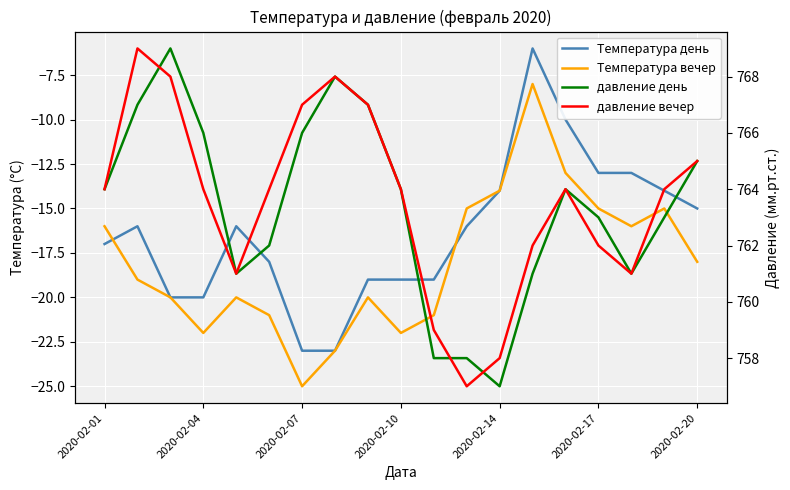

Which series has the widest spread of values?

Температура день